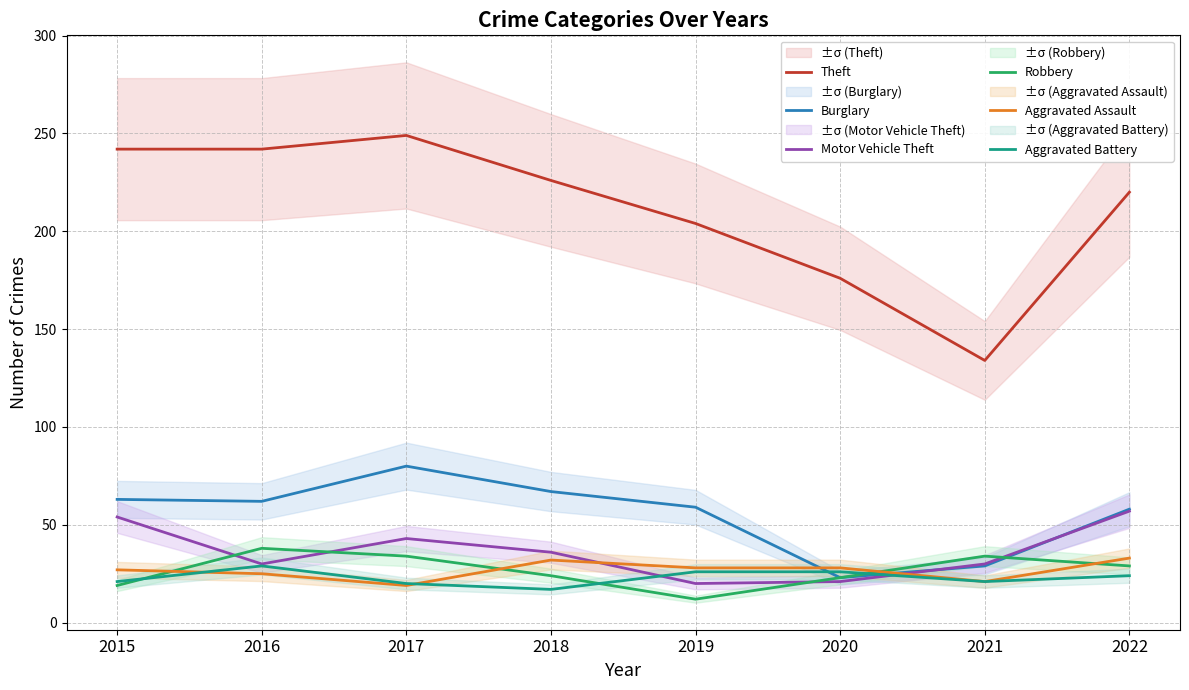

True or false: Aggravated Battery and Theft cross at least once.

False